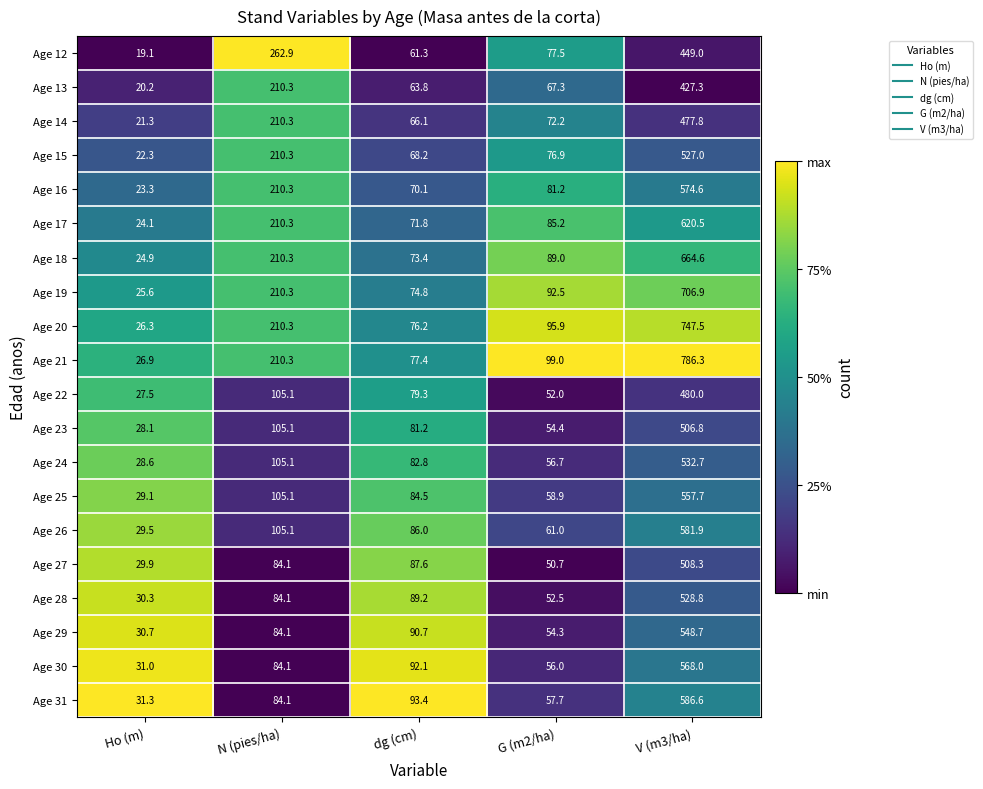

List the series in order of their peak value, highest first.

Age 21, Age 20, Age 19, Age 18, Age 17, Age 31, Age 26, Age 16, Age 30, Age 25, Age 29, Age 24, Age 28, Age 15, Age 27, Age 23, Age 22, Age 14, Age 12, Age 13